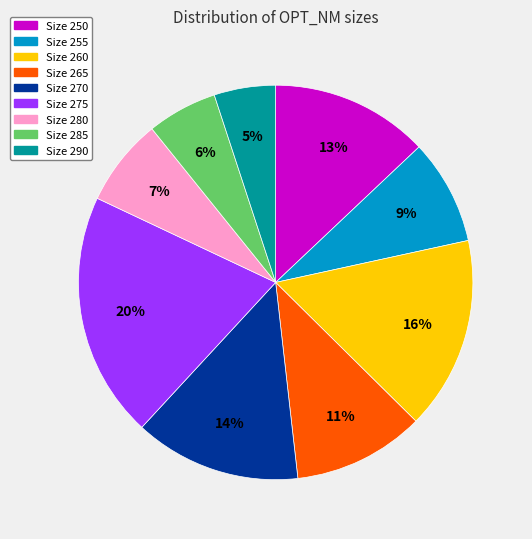

Between Size 285 and Size 260, which is larger?

Size 260